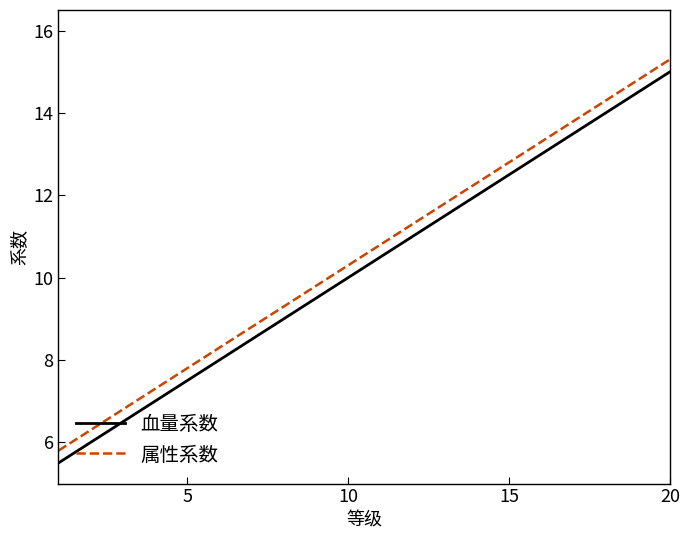

What is the maximum value shown in the chart?

15.3